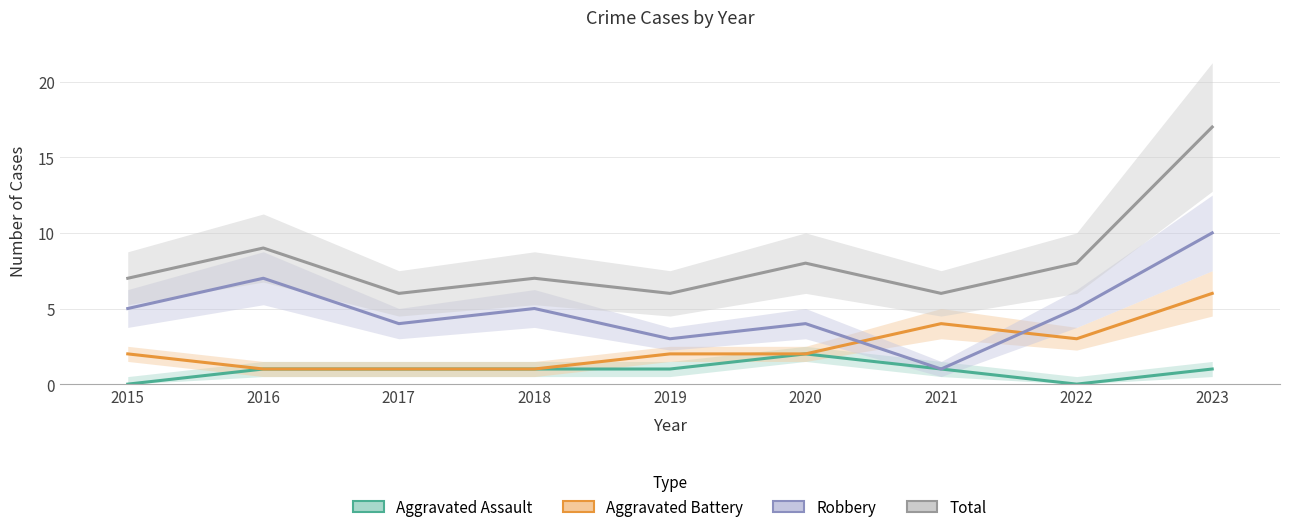

How many series are shown in this chart?

4